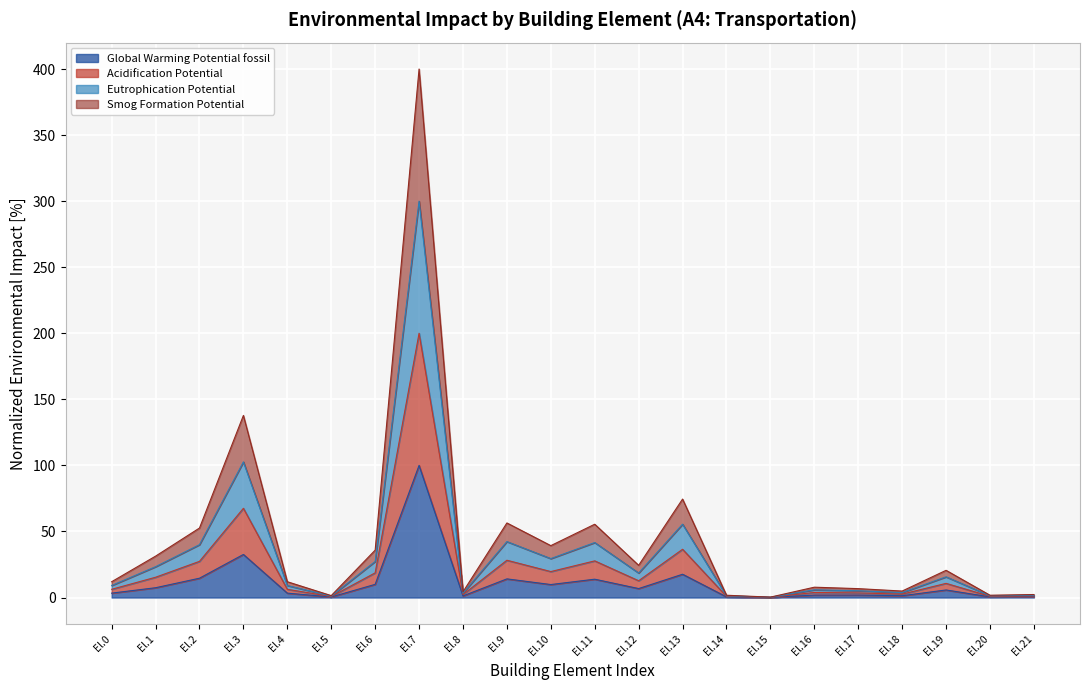

True or false: Acidification Potential and Eutrophication Potential intersect in this chart.

False